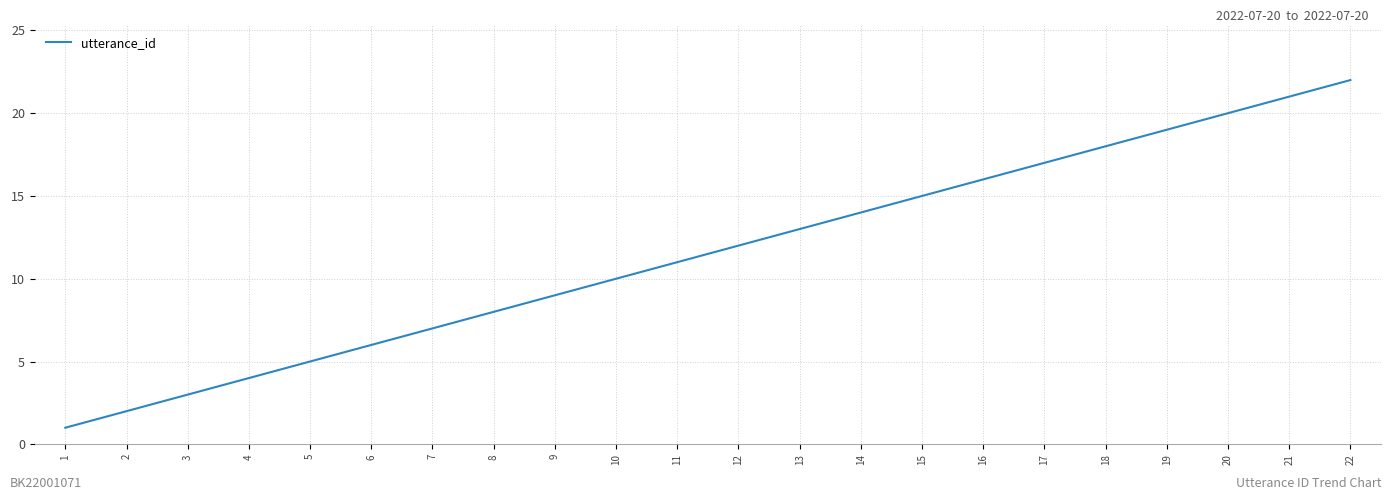

List the labels in order of value, smallest first.

1, 2, 3, 4, 5, 6, 7, 8, 9, 10, 11, 12, 13, 14, 15, 16, 17, 18, 19, 20, 21, 22